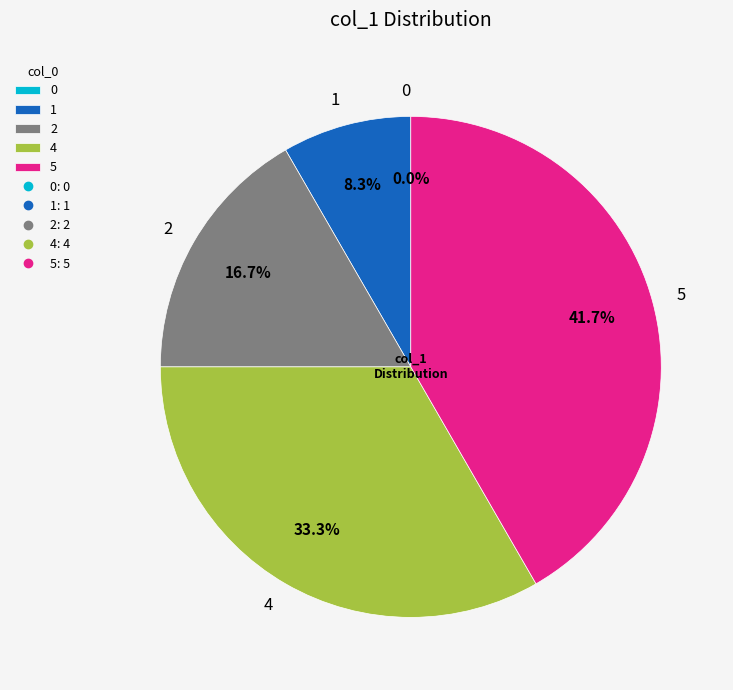

Rank the categories by value from highest to lowest.

5, 4, 2, 1, 0